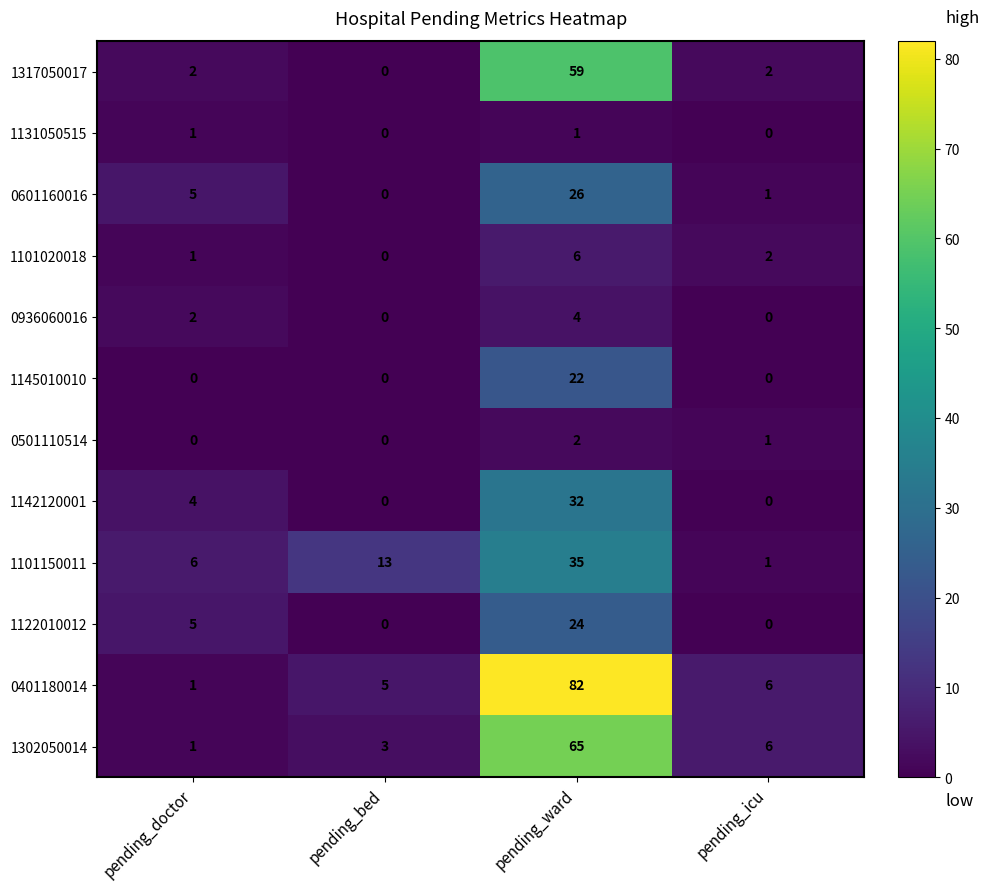

Between pending_doctor and pending_bed, which series saw the biggest shift?

1101150011